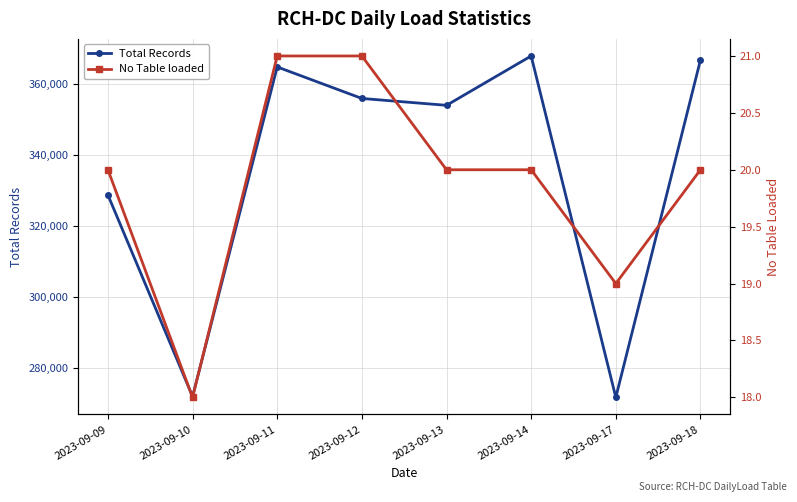

What is the spread (max minus min) of values at 2023-09-18?

366646